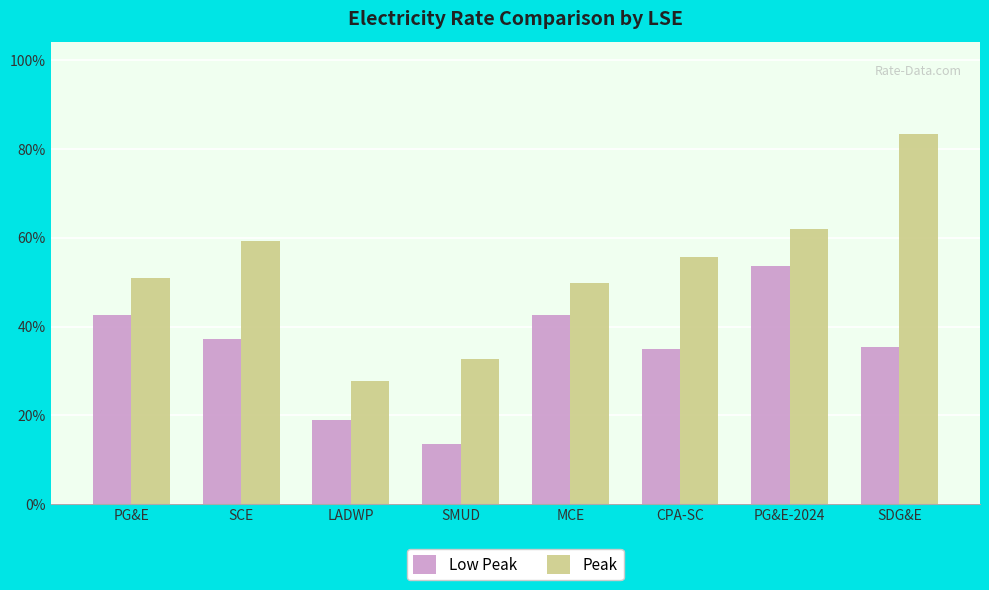

List the series in order of their peak value, highest first.

Peak, Low Peak